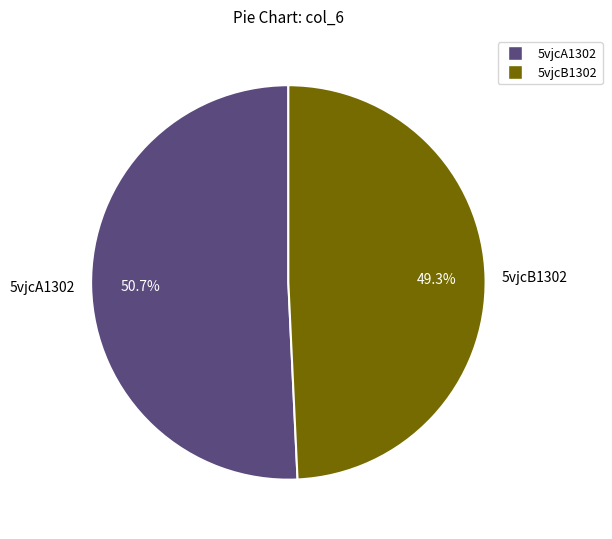

Rank the categories by value from lowest to highest.

5vjcB1302, 5vjcA1302